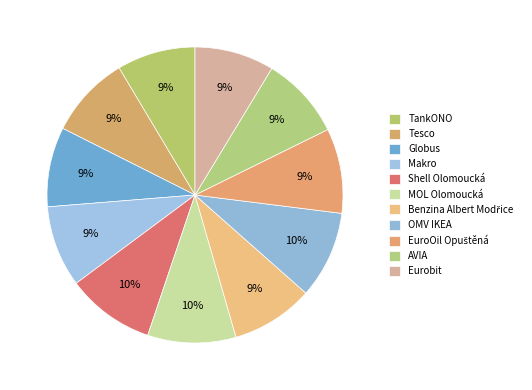

Count the number of slices in the pie.

11